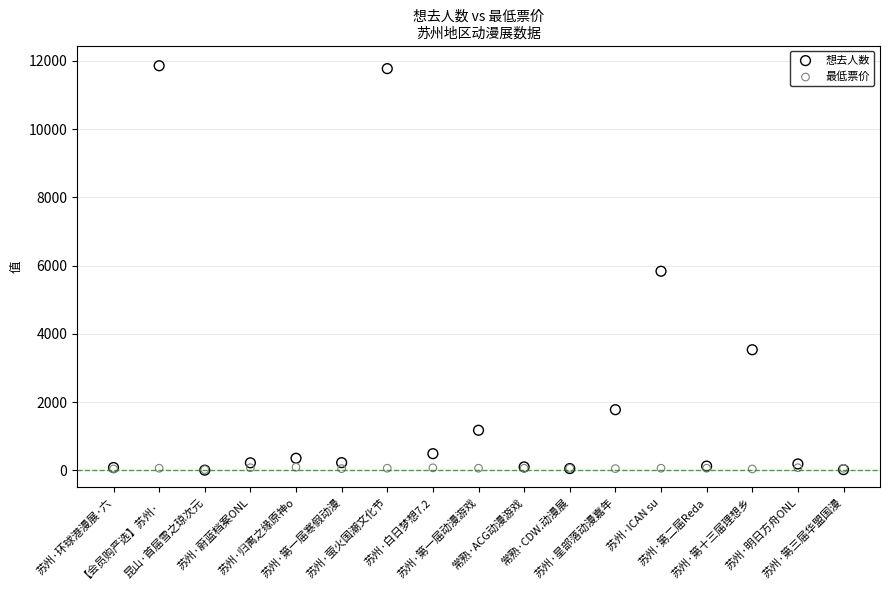

Which series contains the highest Y value?

想去人数